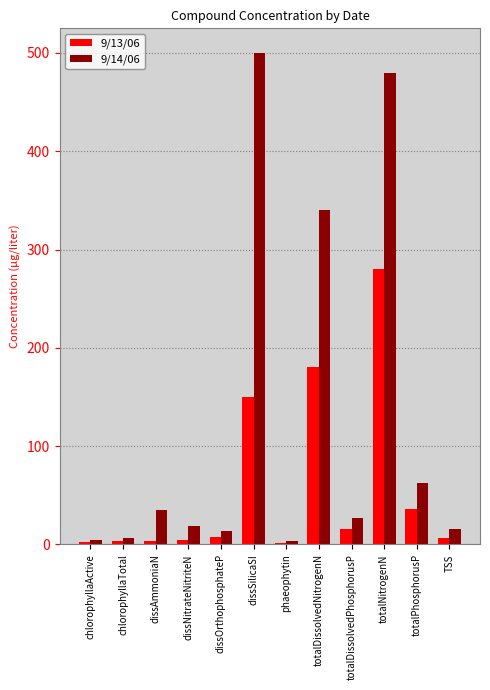

What is the sum of all 9/13/06 values?

692.3